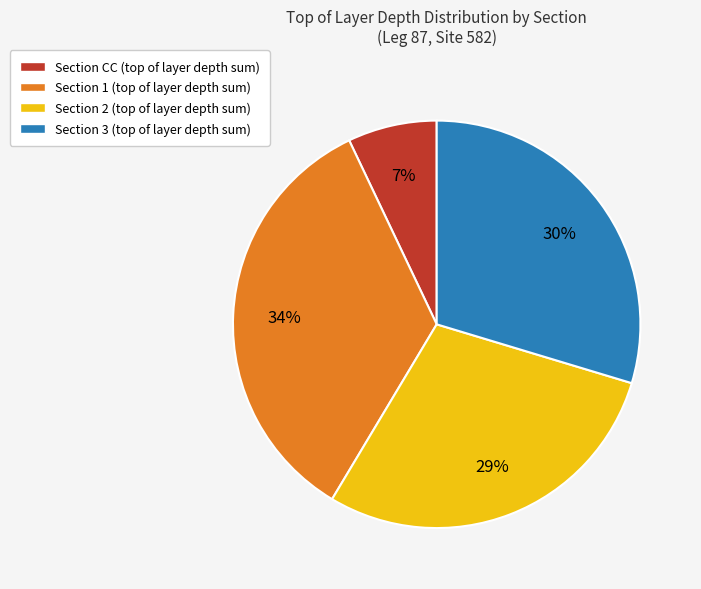

Is there a majority slice in this chart?

No